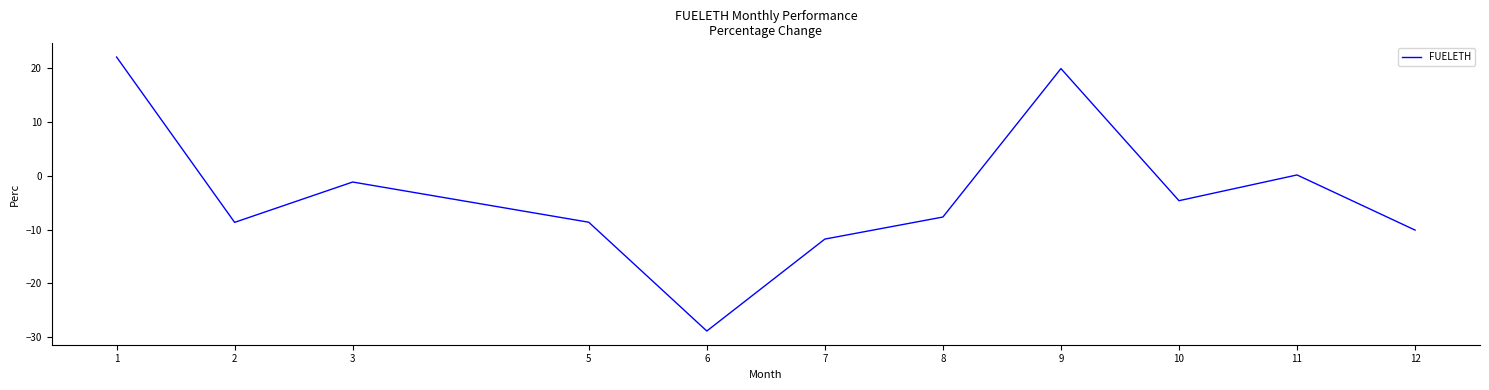

What is the smallest value displayed?

-28.8